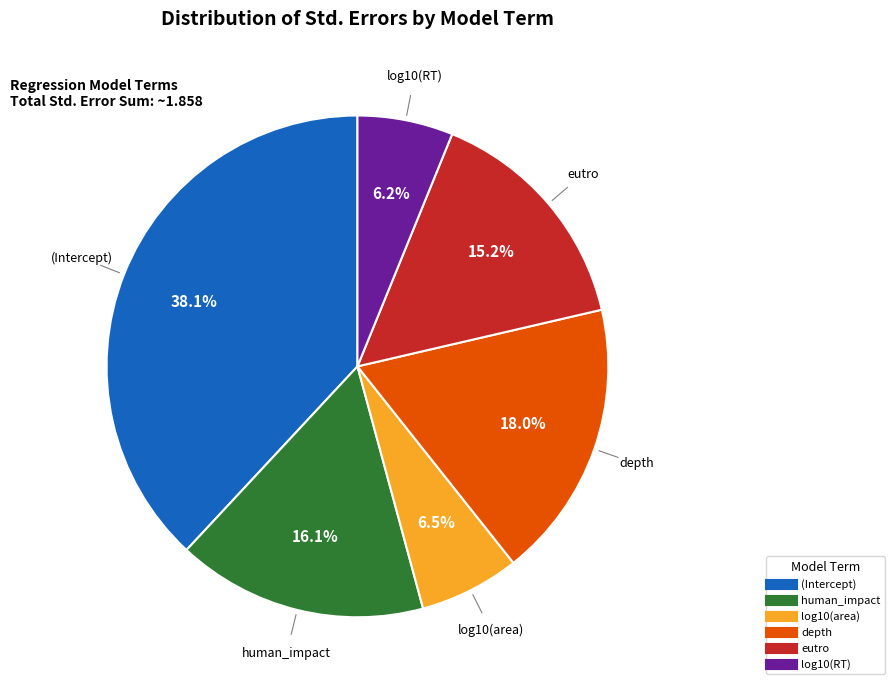

Which has a higher value, eutro or log10(area)?

eutro